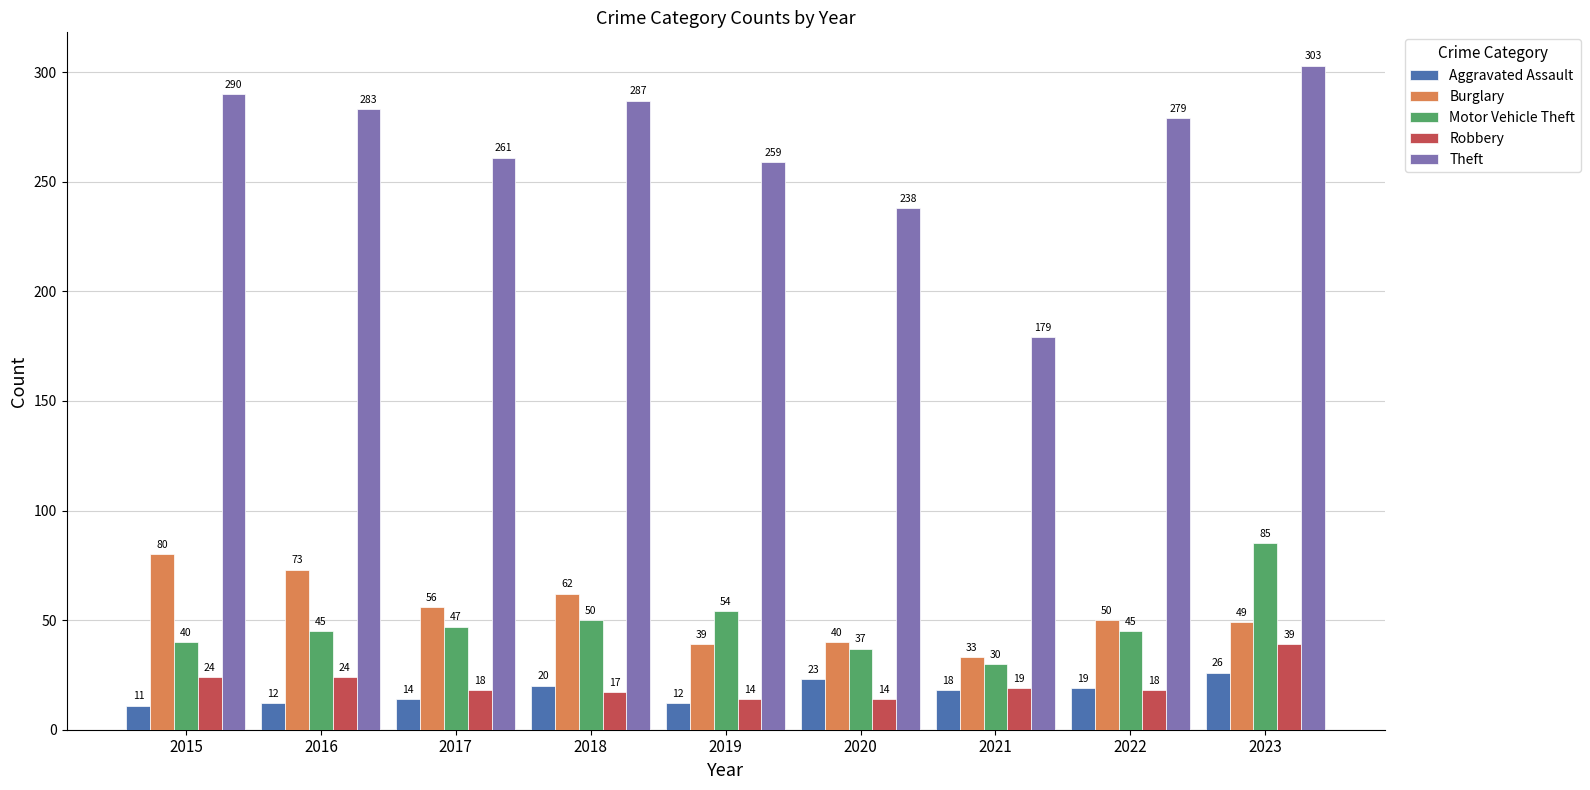

At which label does Theft reach its minimum?

2021